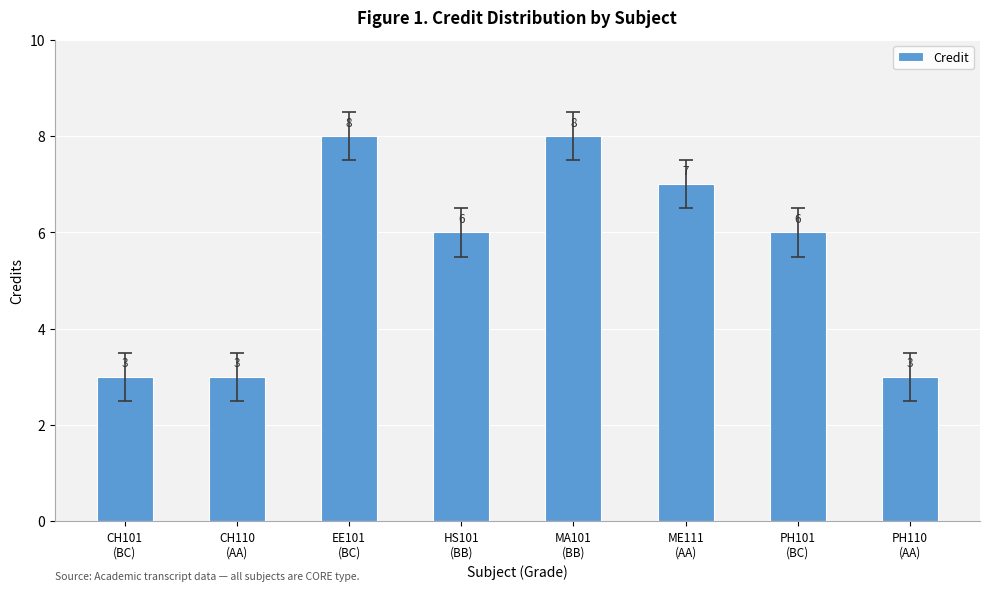

Is it true that the value at HS101
(BB) is 6?

True